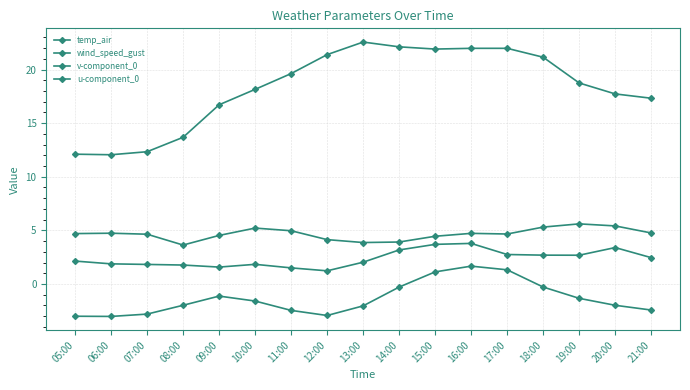

How many categories are shown in the chart?

17